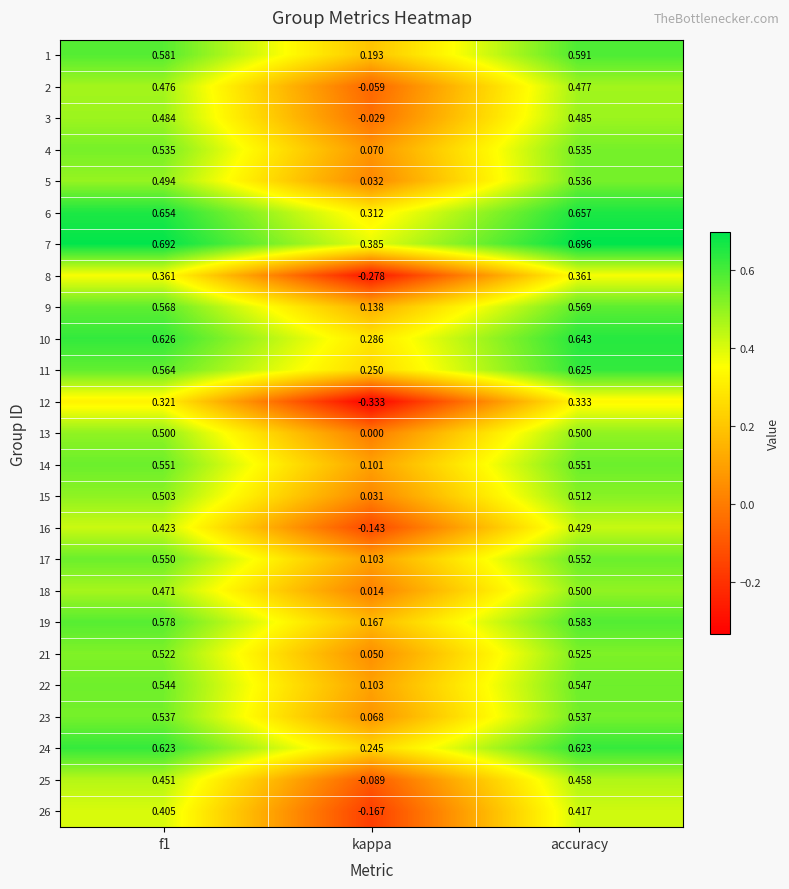

How many series are shown in this chart?

25